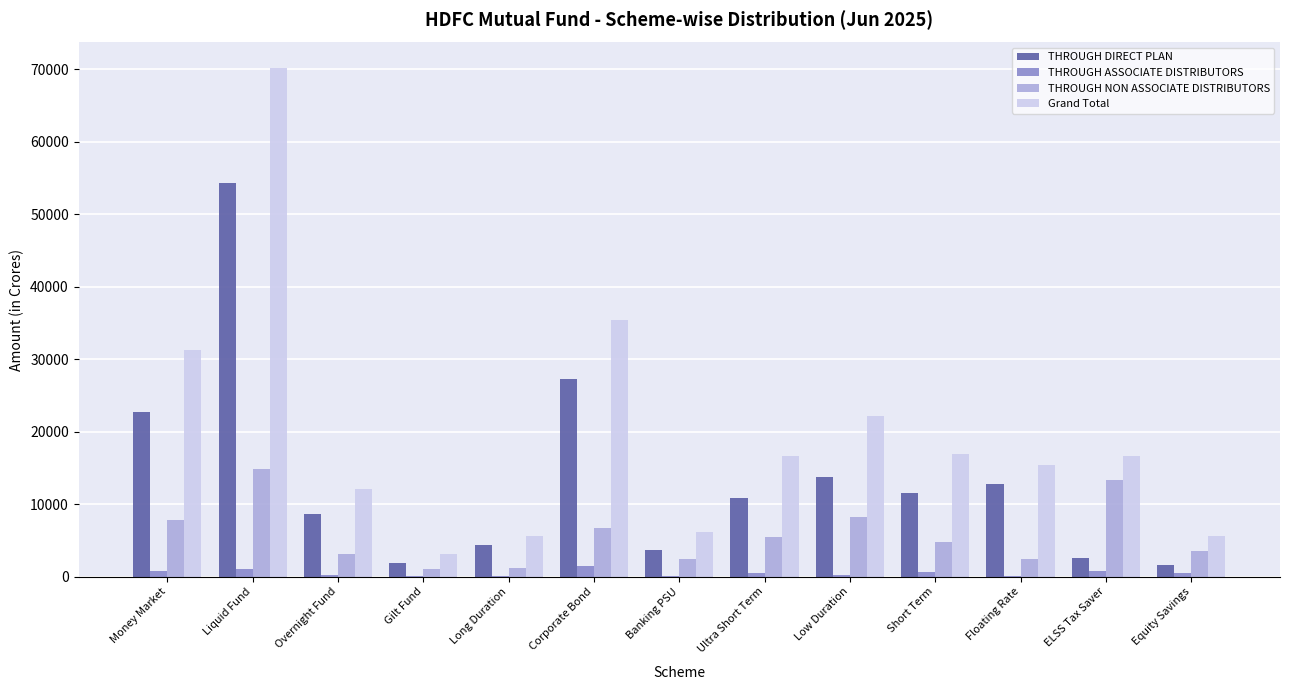

Which series has the largest range (max minus min)?

Grand Total